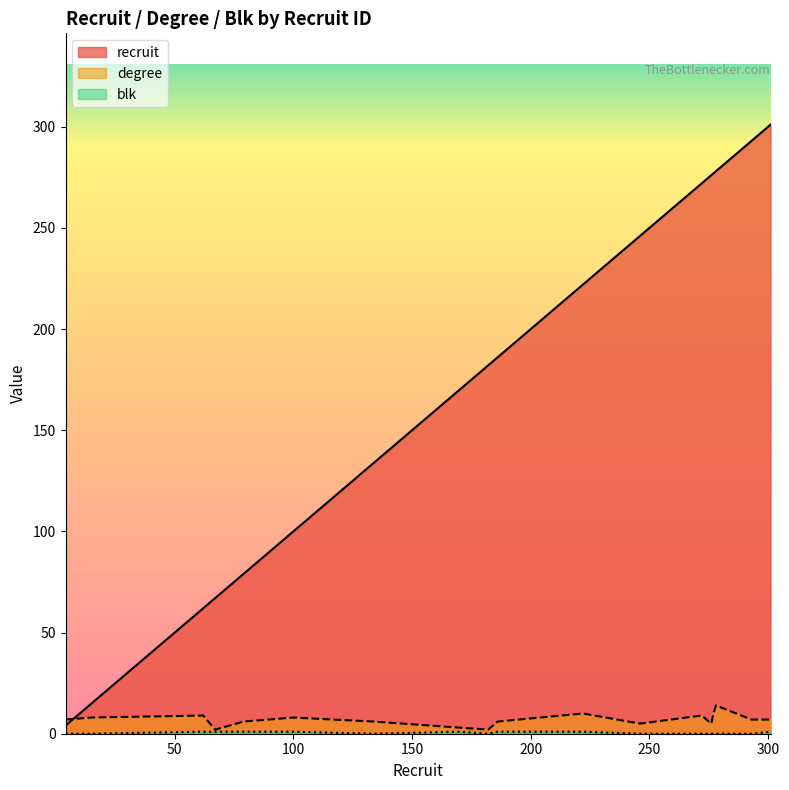

What is the difference between the maximum and minimum values in the degree series?

12